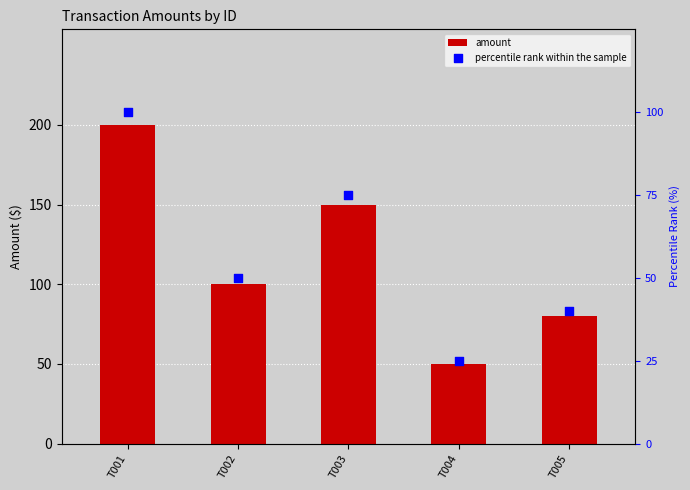

At which category is the sum across all series the highest?

T001